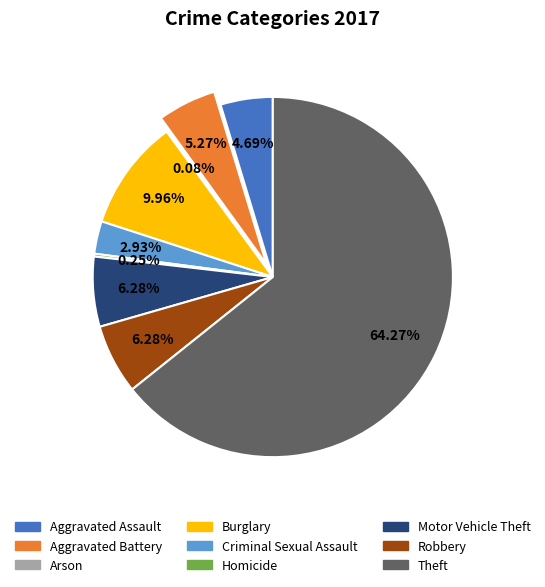

Is Aggravated Battery the majority of the pie?

No